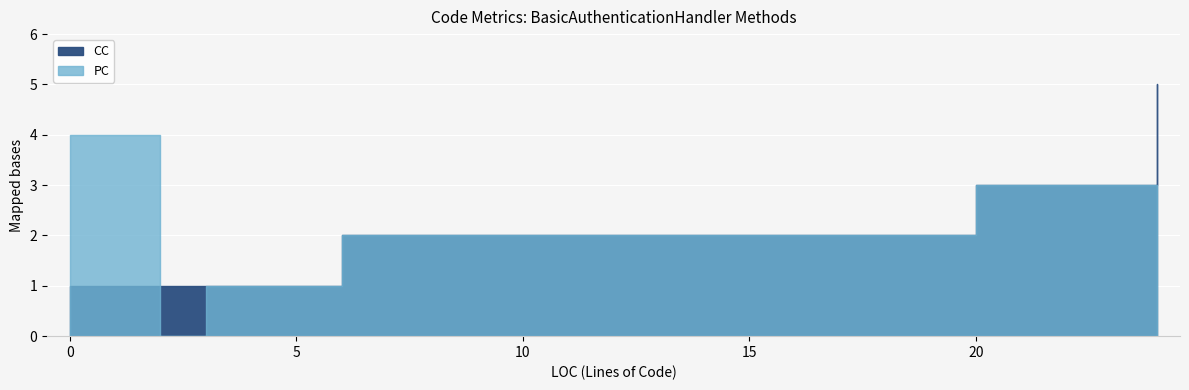

What is the value of the PC point at the 9th from the left?

1